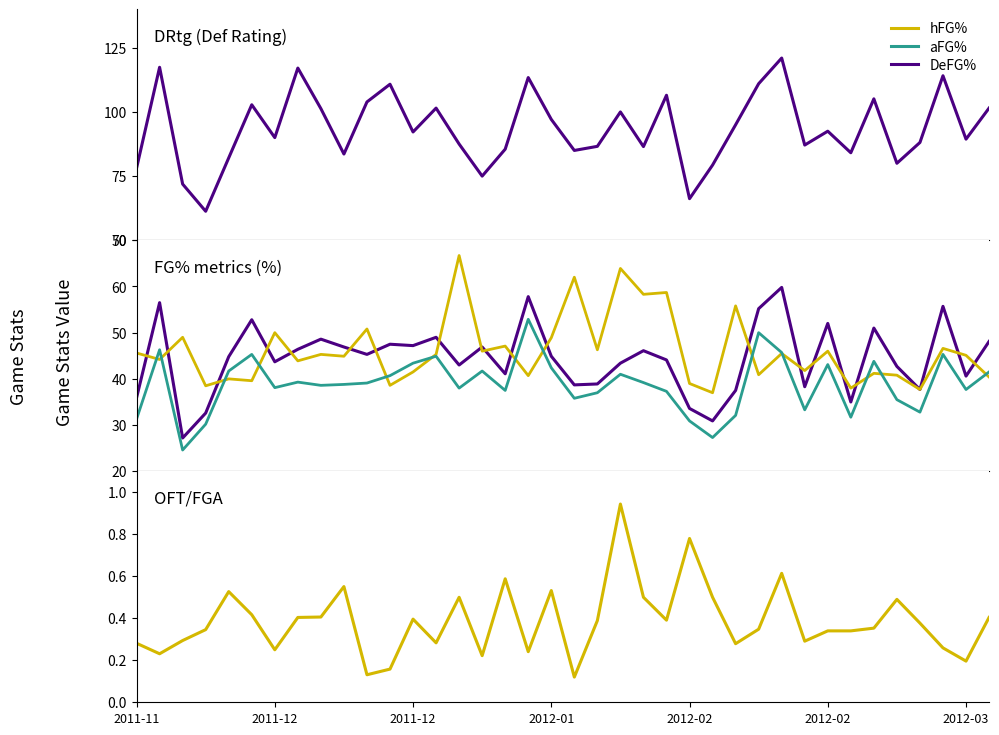

The value of aFG% at 13 is 44.9. True or false?

True